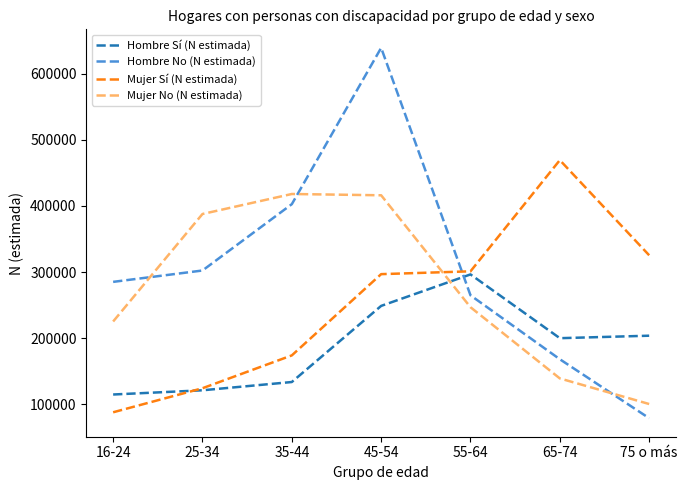

How many distinct data groups are displayed?

4